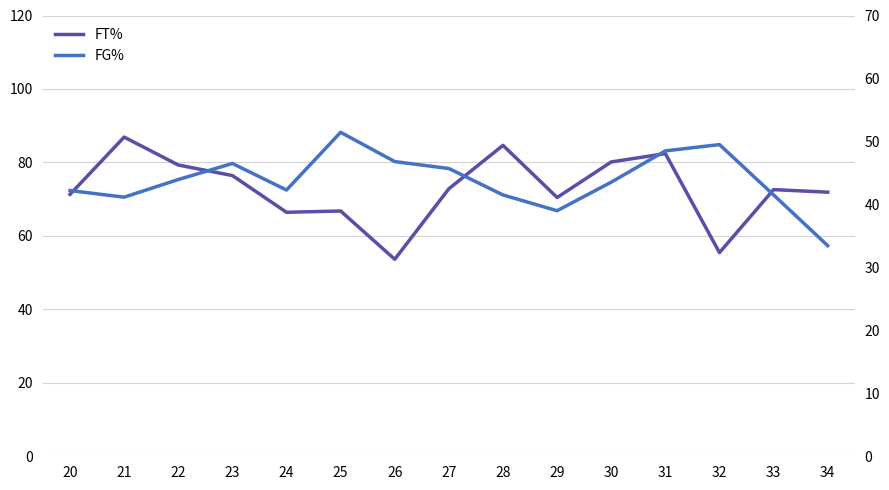

In FT%, how many points are lower than both neighbors (excluding endpoints)?

4